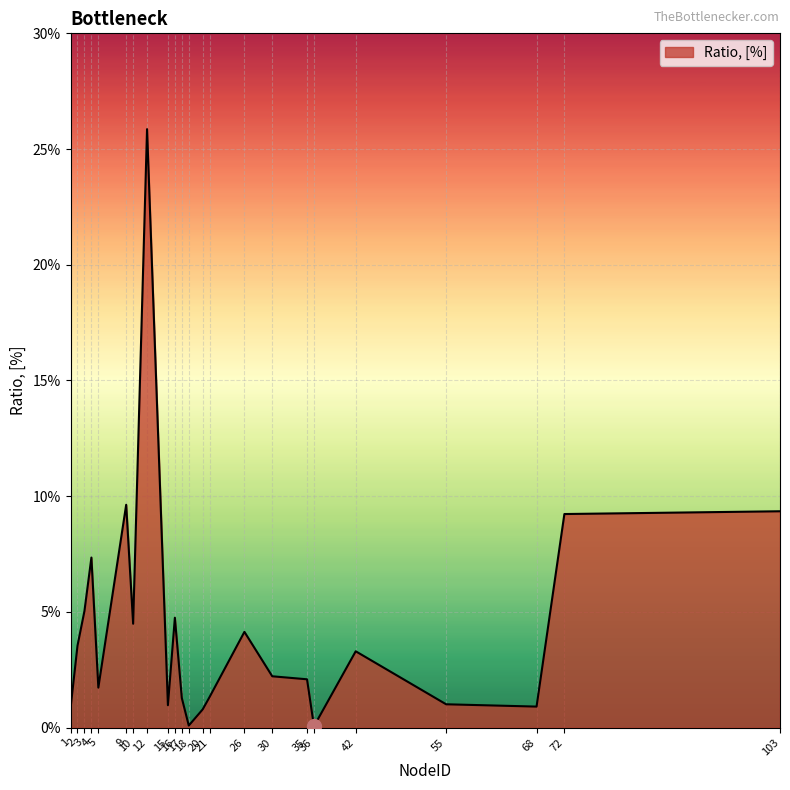

Is this an area chart (filled region under the line)?

Yes